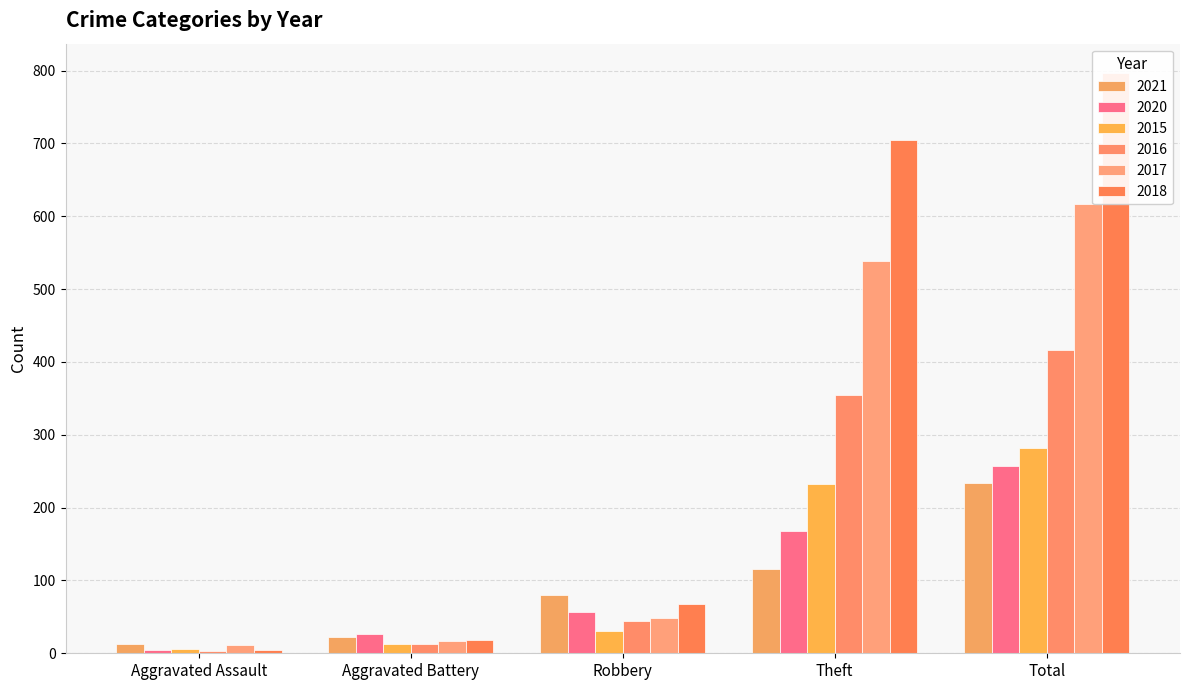

True or false: 2021 has a value of 80 at Robbery.

True